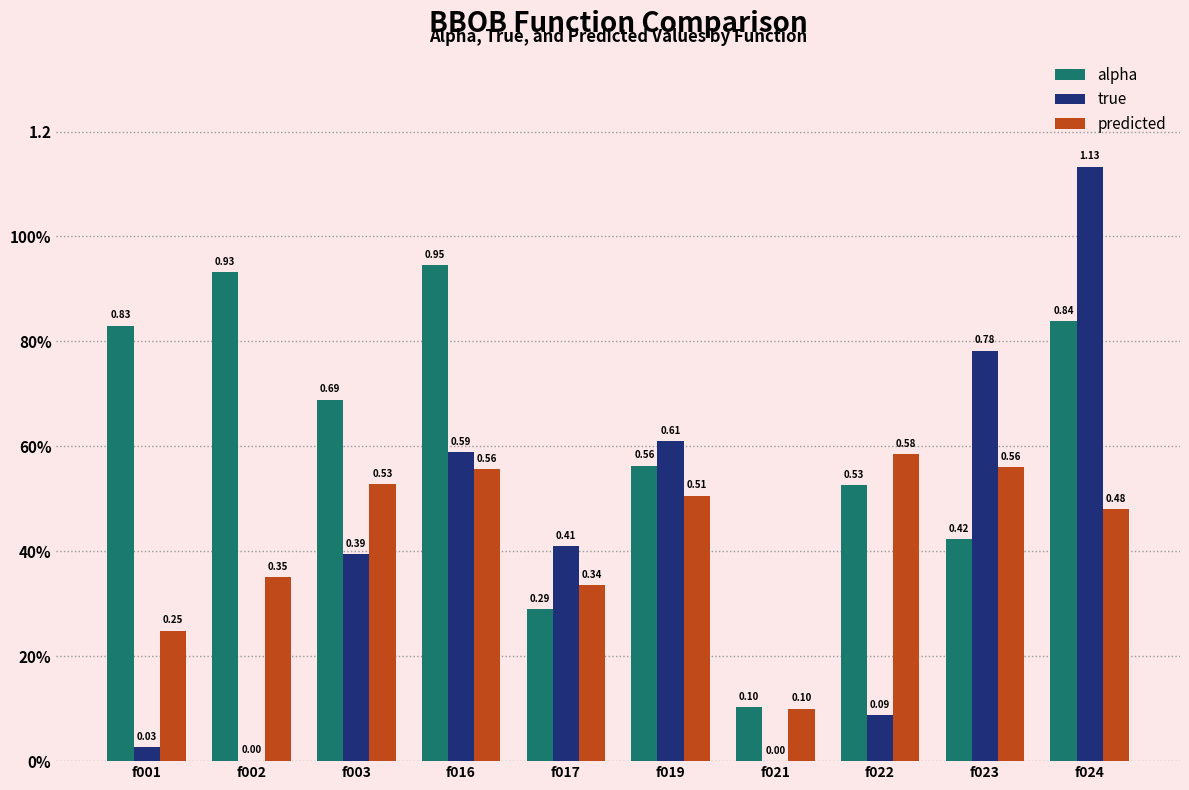

What are all the series names shown in the legend?

alpha, true, predicted